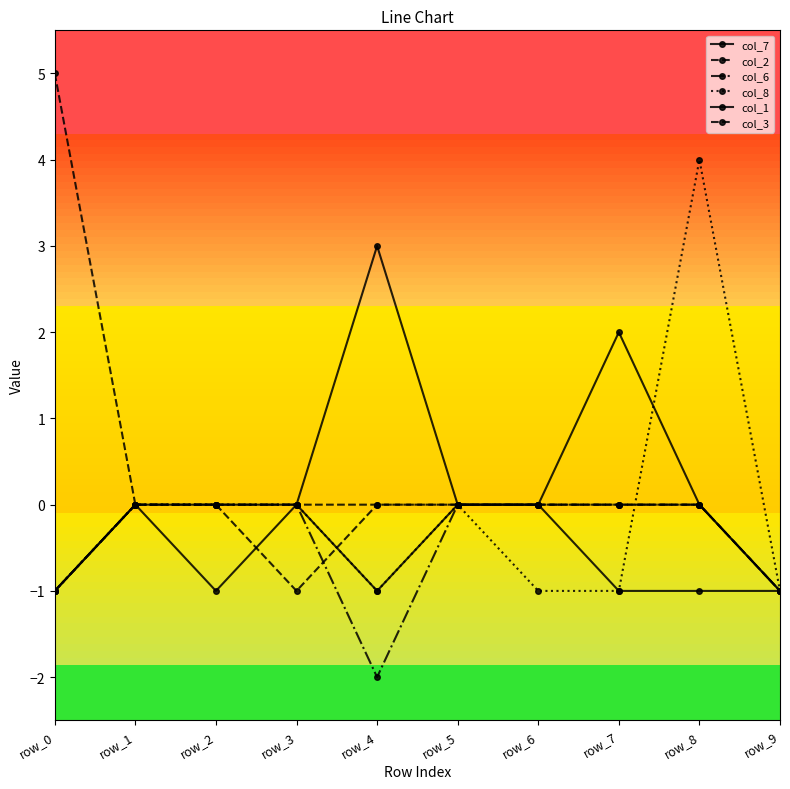

Count the number of categories in the chart.

10